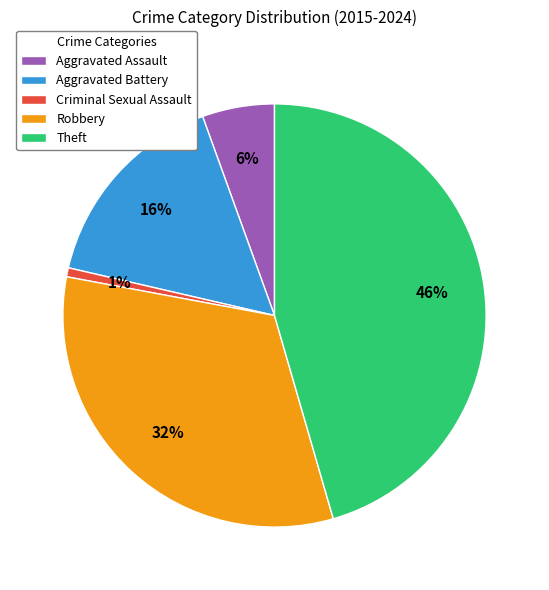

Combined, do Aggravated Battery and Criminal Sexual Assault account for over 50%?

No